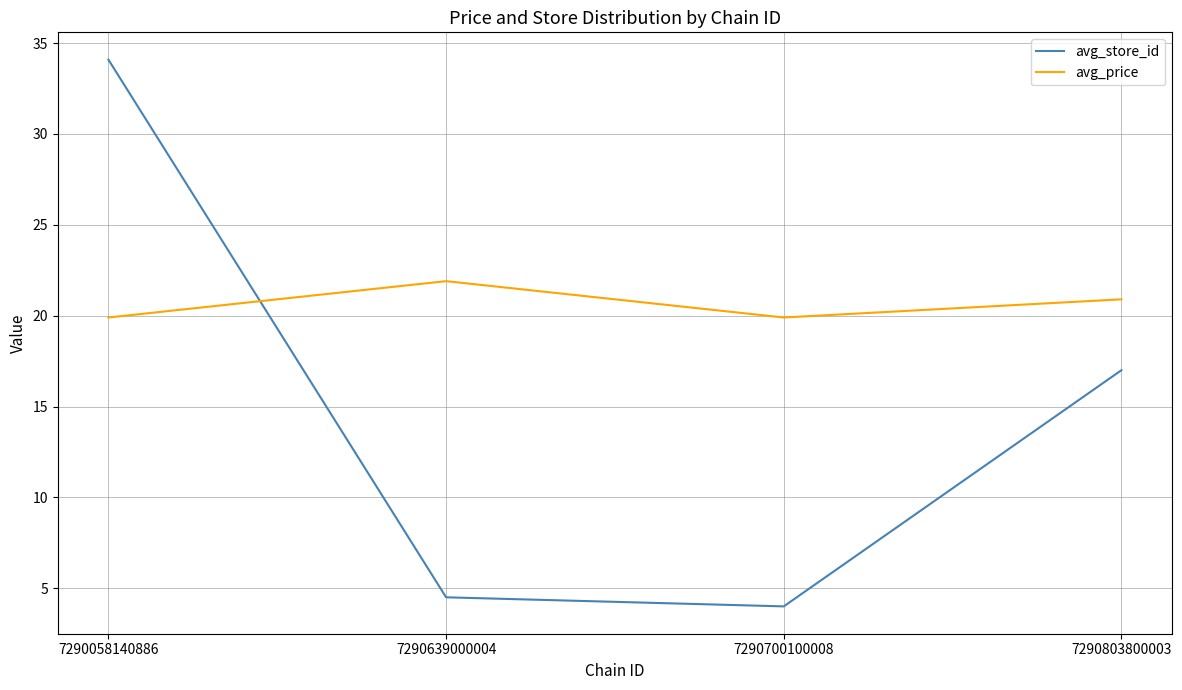

True or false: avg_store_id has a value of 1.6 at 7290639000004.

False